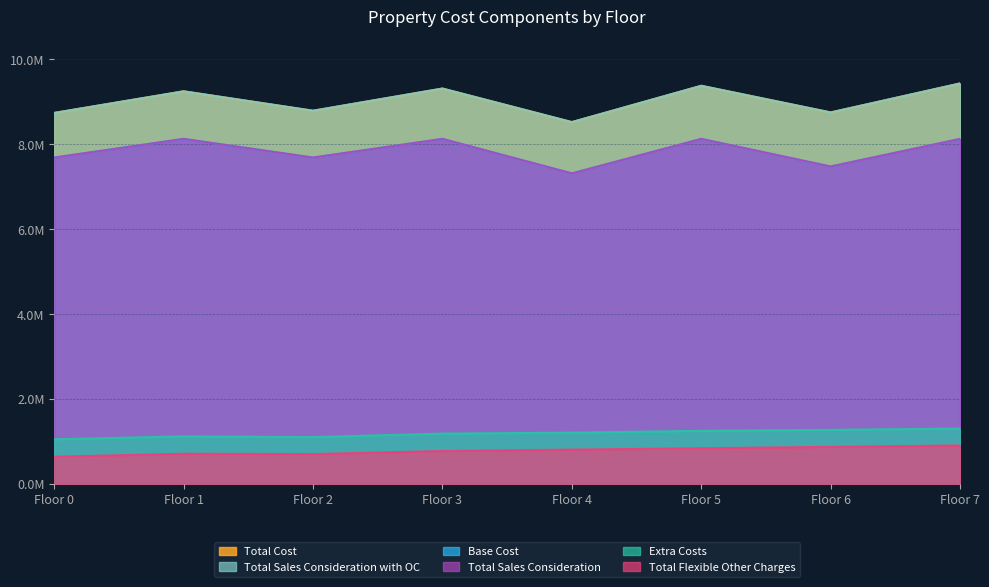

Where is Total Sales Consideration with OC nearest to the value 8978776?

Floor 2